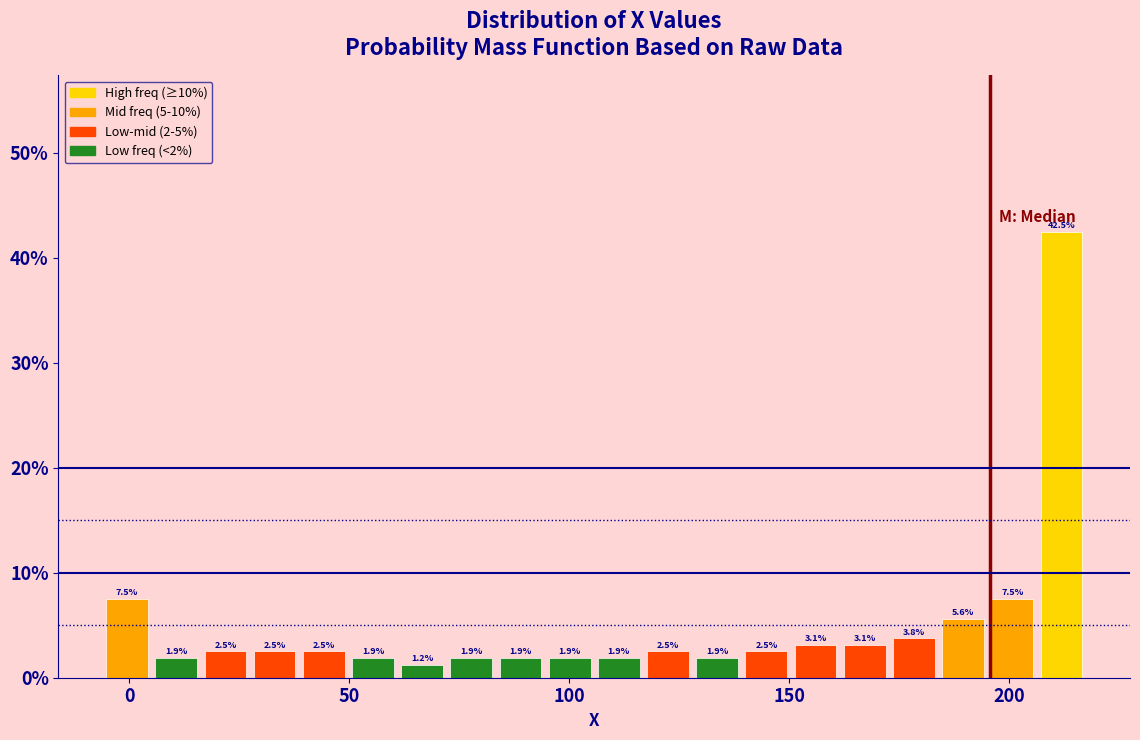

Around what value on the x-axis is the tallest bar? Give the approximate position of its centre, as read against the axis.

210